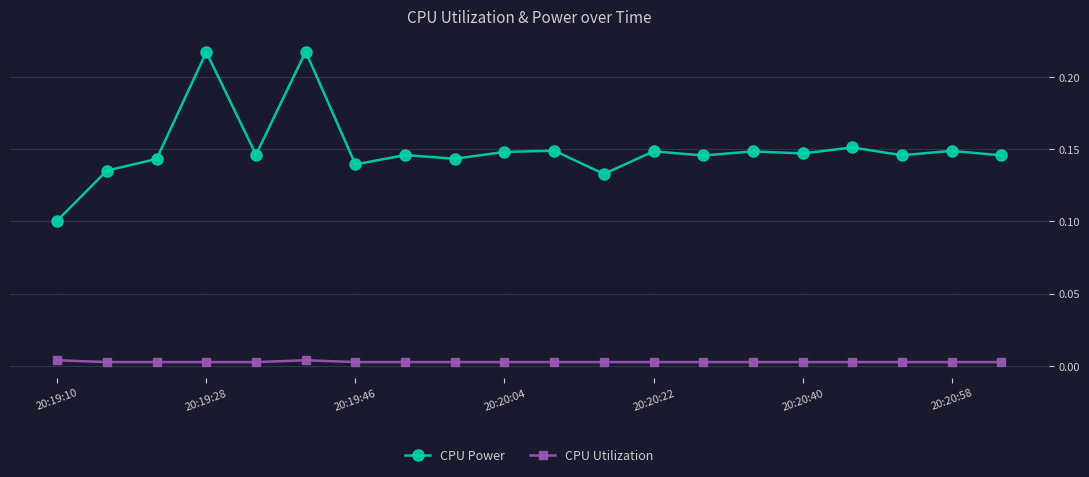

How many CPU Power values are between 0 and 1?

20